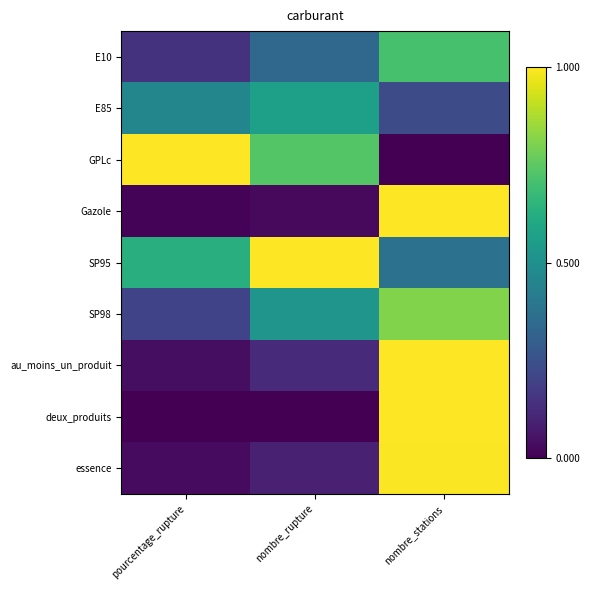

Reading left to right, list all the values displayed in this chart.

E10: pourcentage_rupture=0.1	nombre_rupture=0.3	nombre_stations=0.7
E85: pourcentage_rupture=0.5	nombre_rupture=0.6	nombre_stations=0.2
GPLc: pourcentage_rupture=1.0	nombre_rupture=0.7	nombre_stations=0.0
Gazole: pourcentage_rupture=0.0	nombre_rupture=0.0	nombre_stations=1.0
SP95: pourcentage_rupture=0.6	nombre_rupture=1.0	nombre_stations=0.4
SP98: pourcentage_rupture=0.2	nombre_rupture=0.5	nombre_stations=0.8
au_moins_un_produit: pourcentage_rupture=0.0	nombre_rupture=0.1	nombre_stations=1.0
deux_produits: pourcentage_rupture=0.0	nombre_rupture=0.0	nombre_stations=1.0
essence: pourcentage_rupture=0.0	nombre_rupture=0.1	nombre_stations=1.0